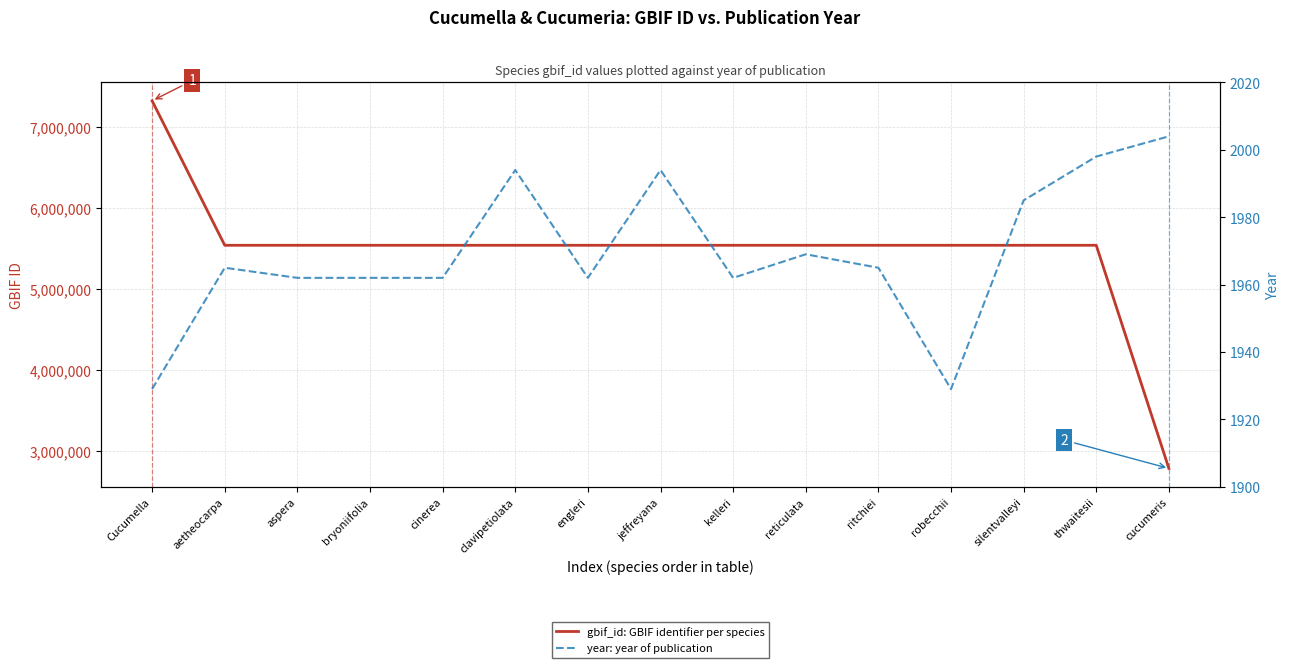

Rank the series at Cucumella from lowest to highest value.

year: year of publication, gbif_id: GBIF identifier per species